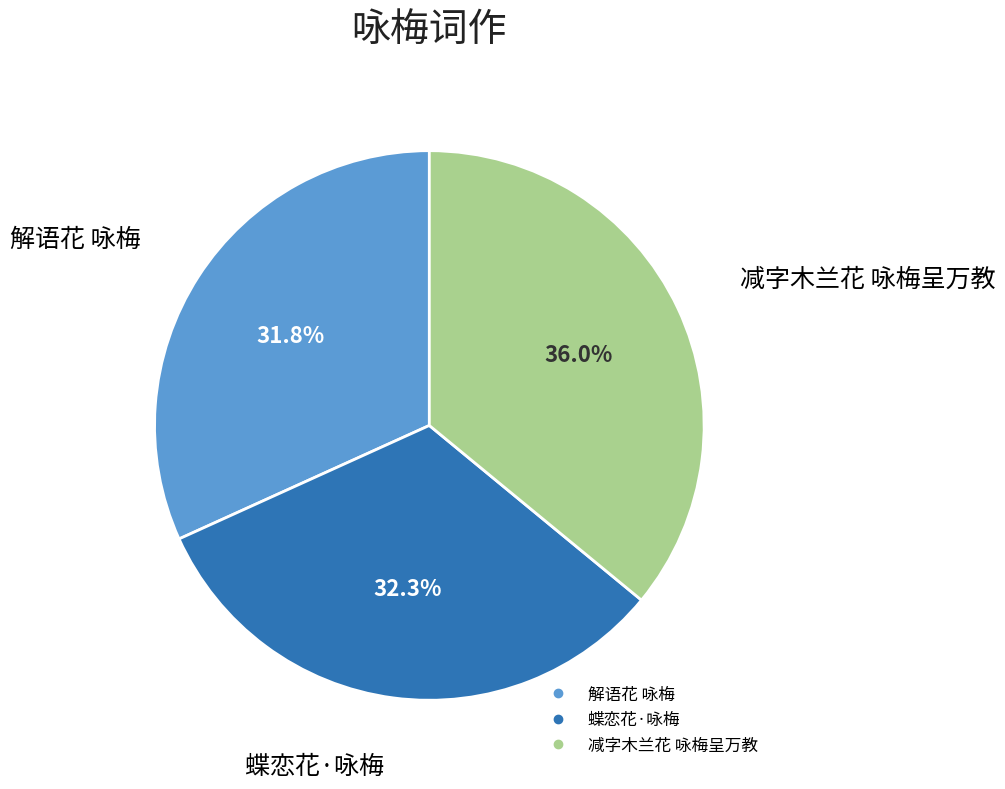

How much of the chart is everything except 减字木兰花 咏梅呈万教?

64.0%